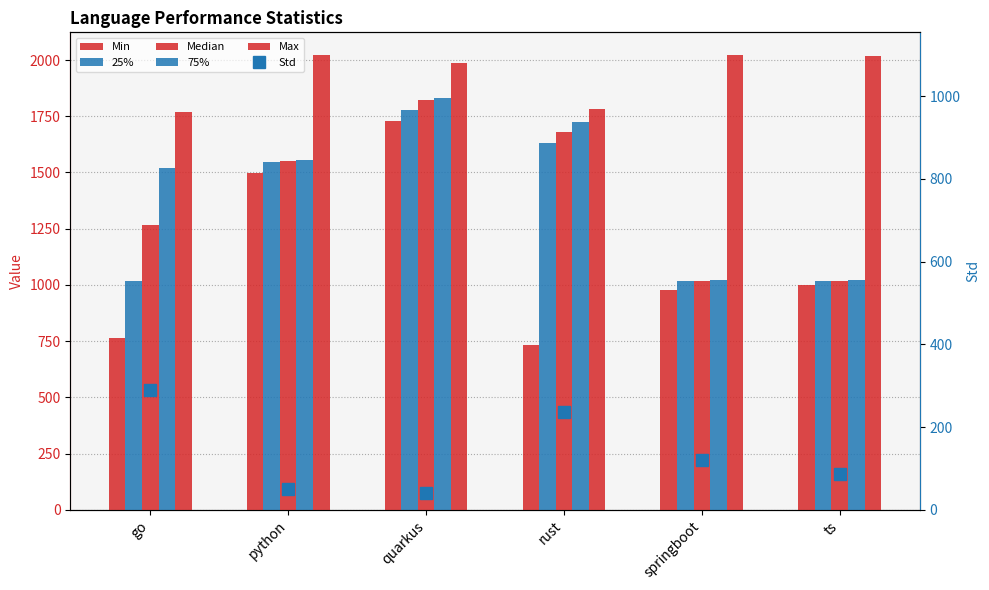

What is the maximum value for 25%?

1777.0